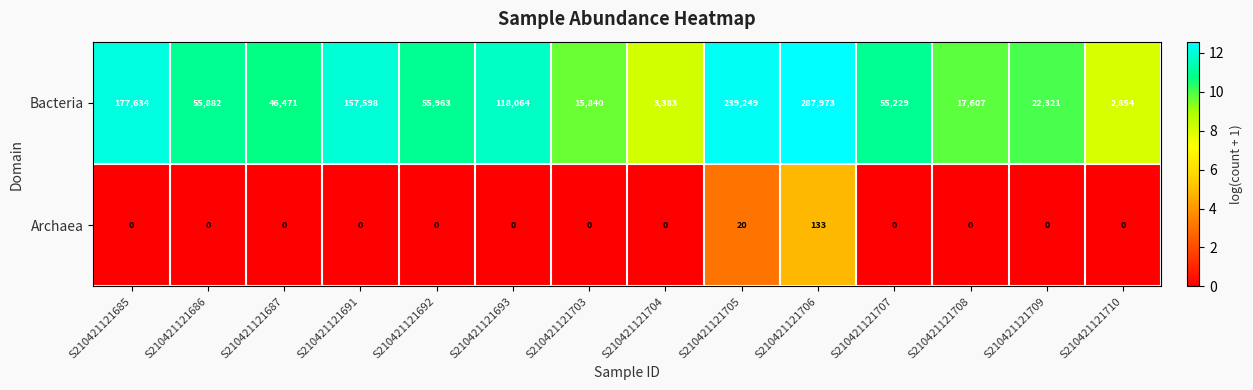

What is the spread (max minus min) of values at S210421121704?

3383